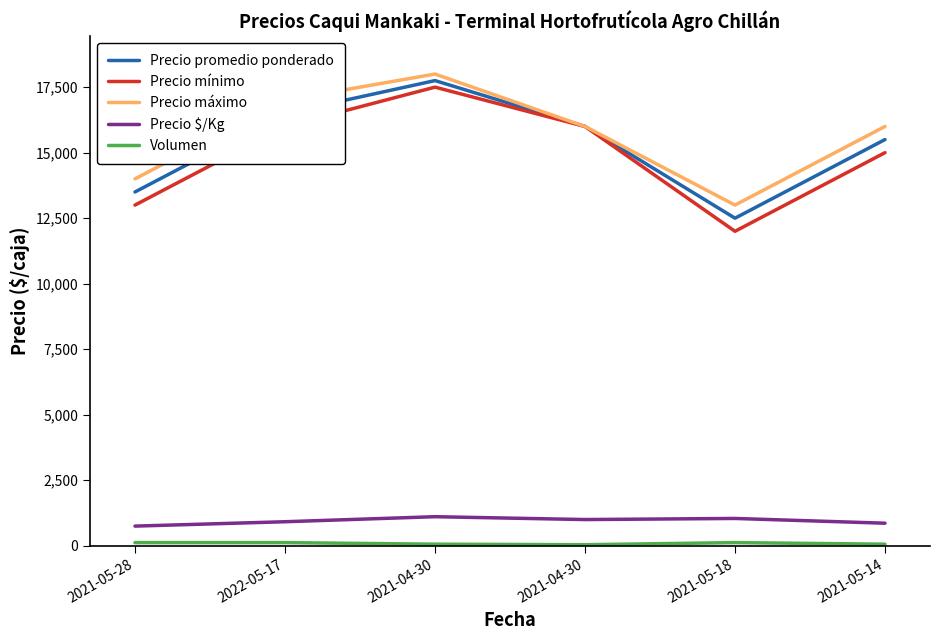

Rank the series by their maximum value, from lowest to highest.

Volumen, Precio $/Kg, Precio mínimo, Precio promedio ponderado, Precio máximo